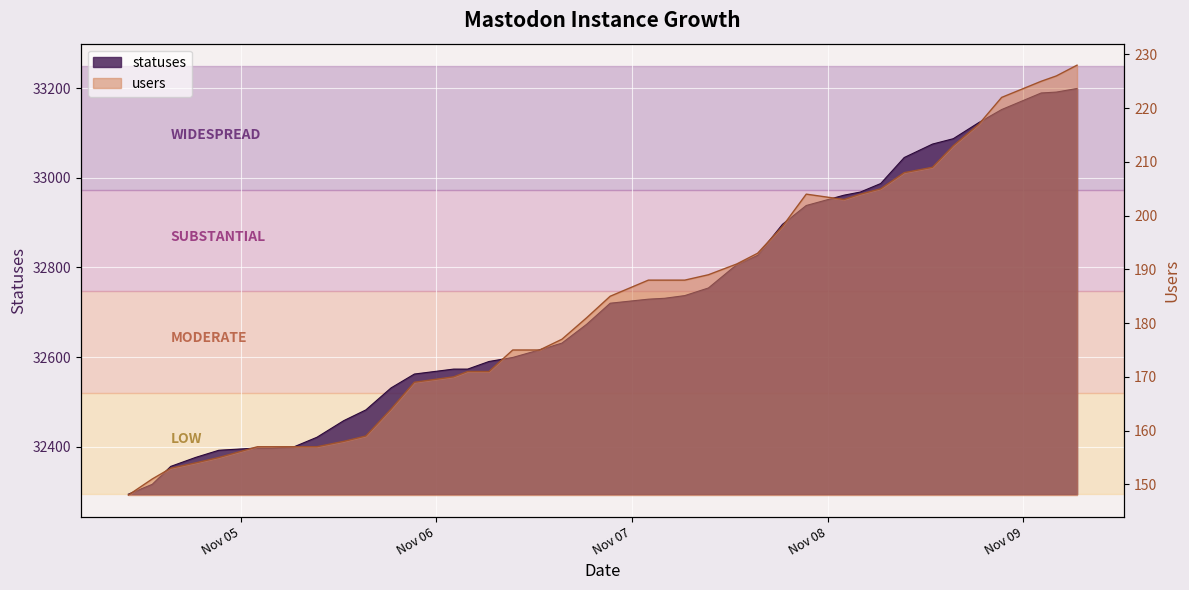

Is the value of users at 2022-11-05 15:21 greater than the value of statuses at 2022-11-08 21:20?

No